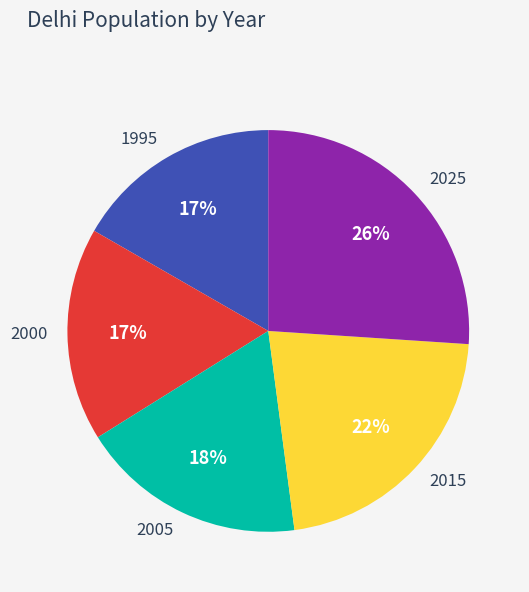

To the nearest percent, what percentage of the pie is 1995?

17%